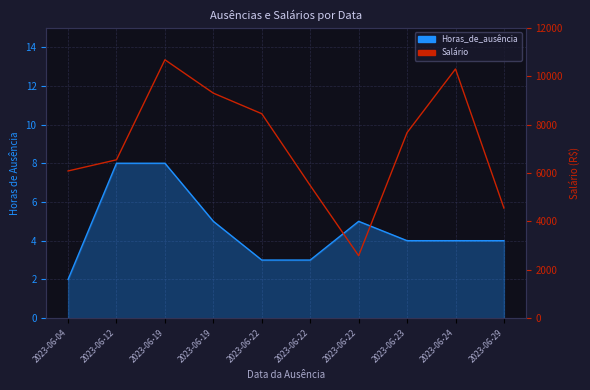

How many lines are shown in the chart?

2